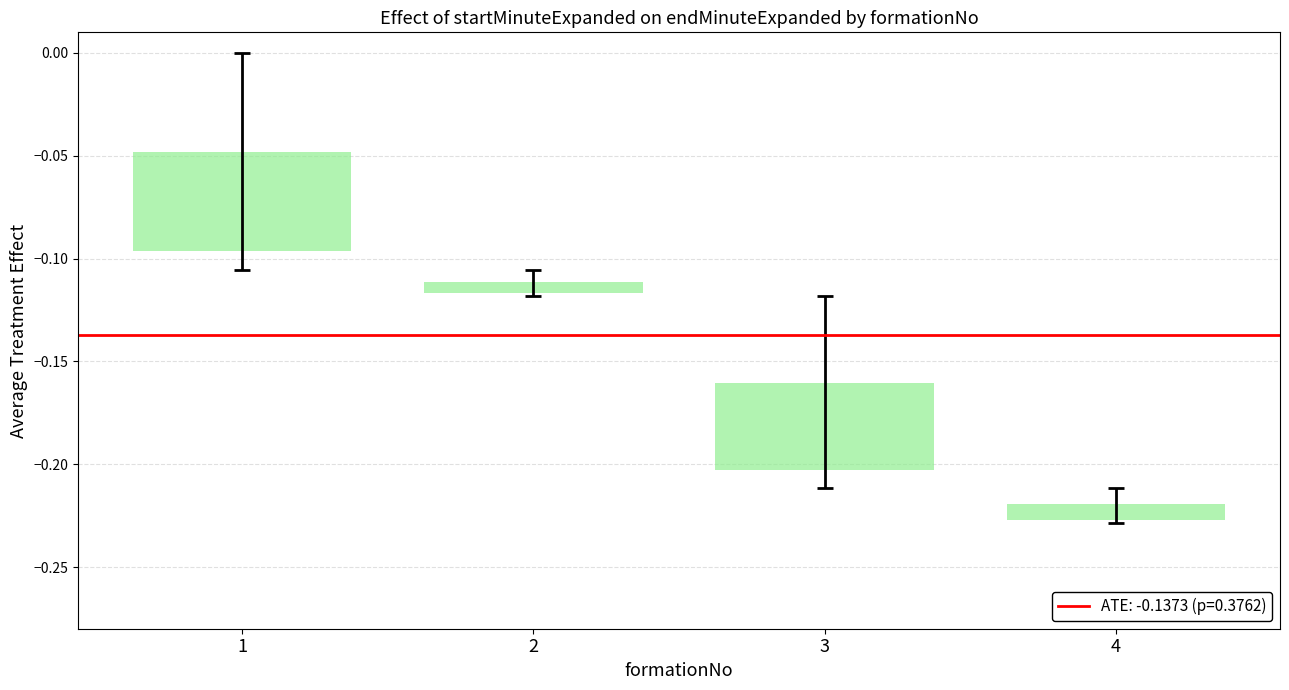

Is the value of endMinuteExpanded at 1 greater than the value of startMinuteExpanded at 1?

No